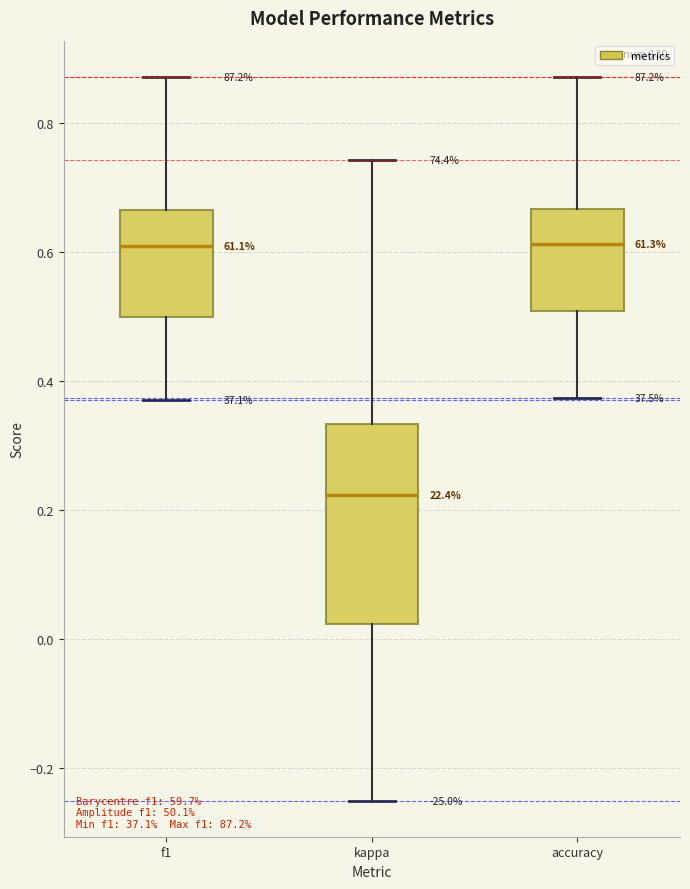

Which box is the tallest, from its lower edge to its upper edge?

kappa